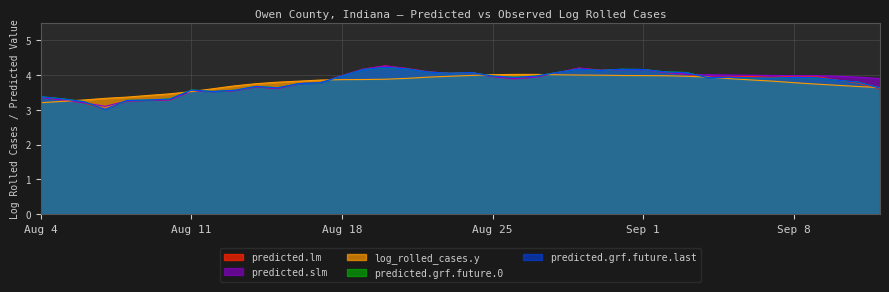

Where do predicted.grf.future.last and predicted.lm first cross each other?

2020-08-06 and 2020-08-07